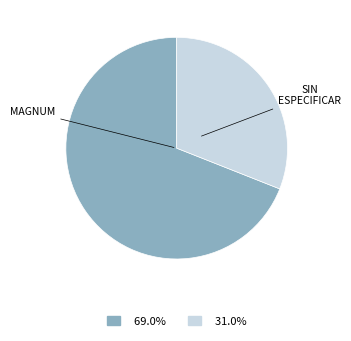

Is there any slice that represents more than half of the pie?

Yes